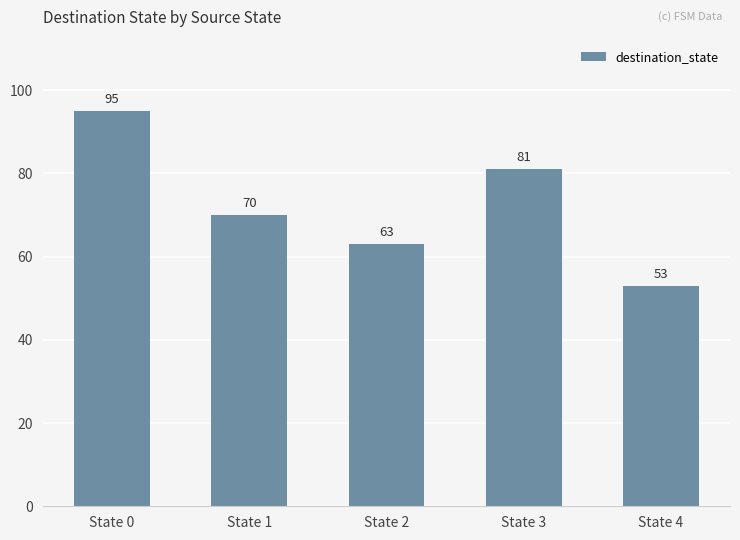

How many bars are there in total?

5